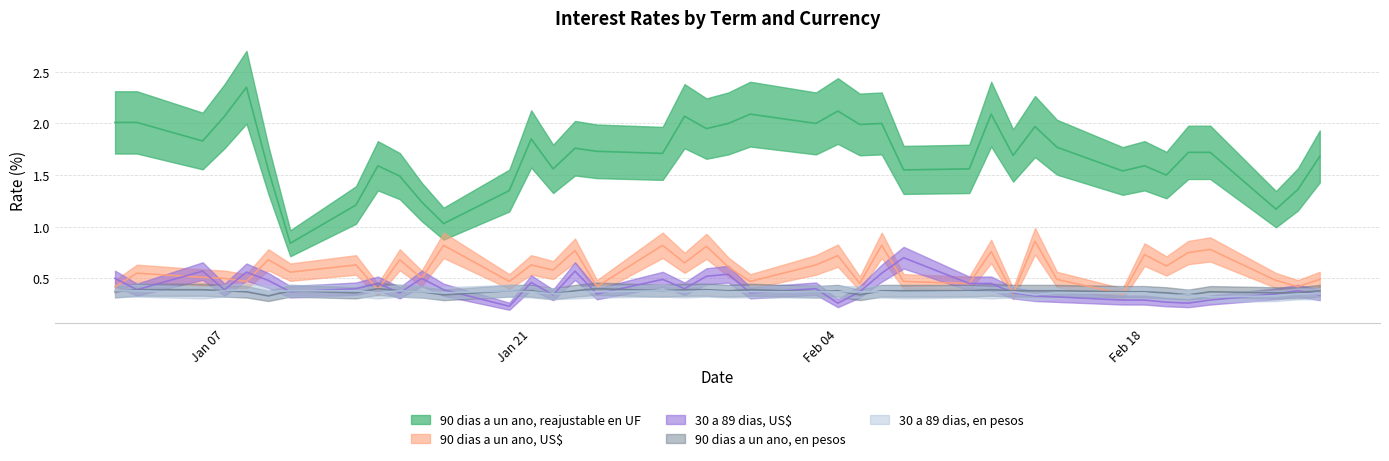

At which category does 90 dias a un ano, US$ reach its first local peak?

03-01-2014